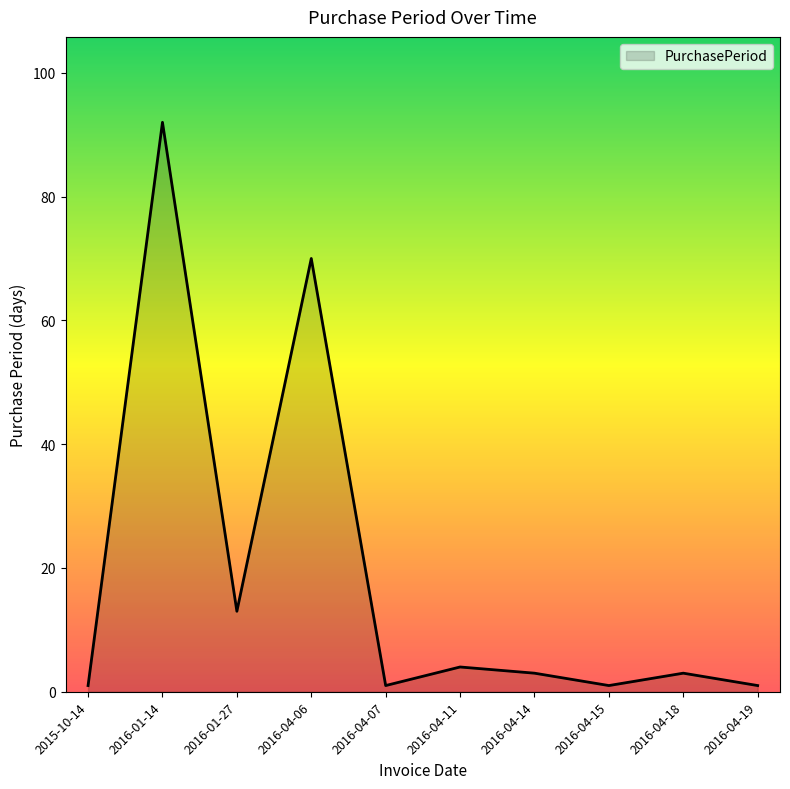

How many lines are shown in the chart?

1